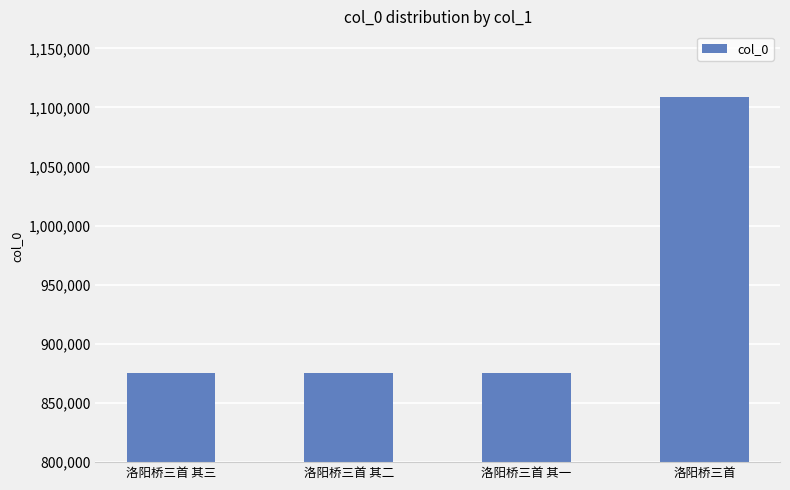

Which label corresponds to the largest value in the chart?

洛阳桥三首